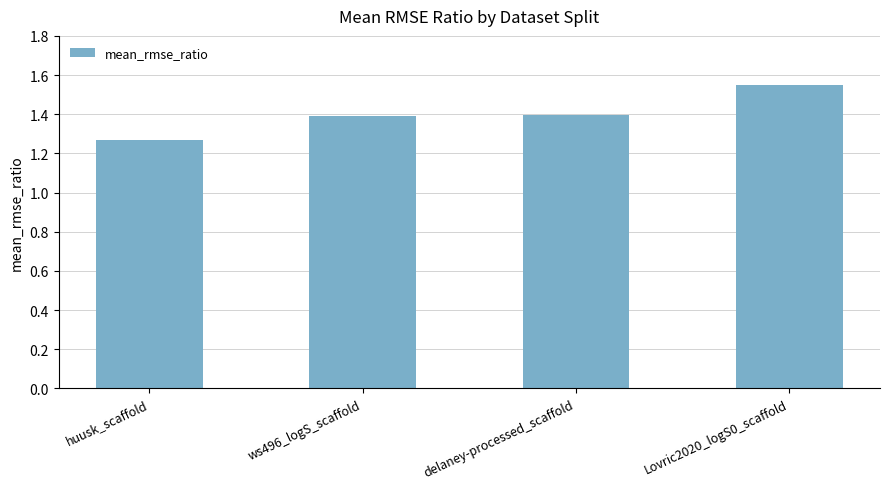

What is the change in value from huusk_scaffold to delaney-processed_scaffold?

+0.1